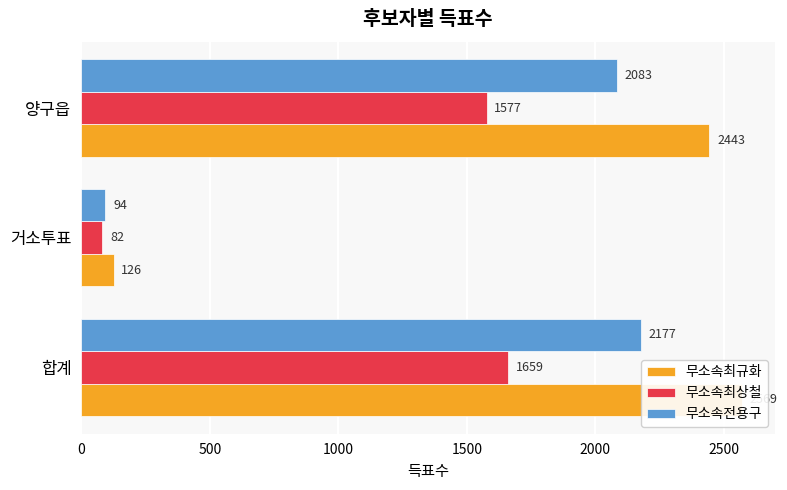

What is the maximum value for 무소속최상철?

1659